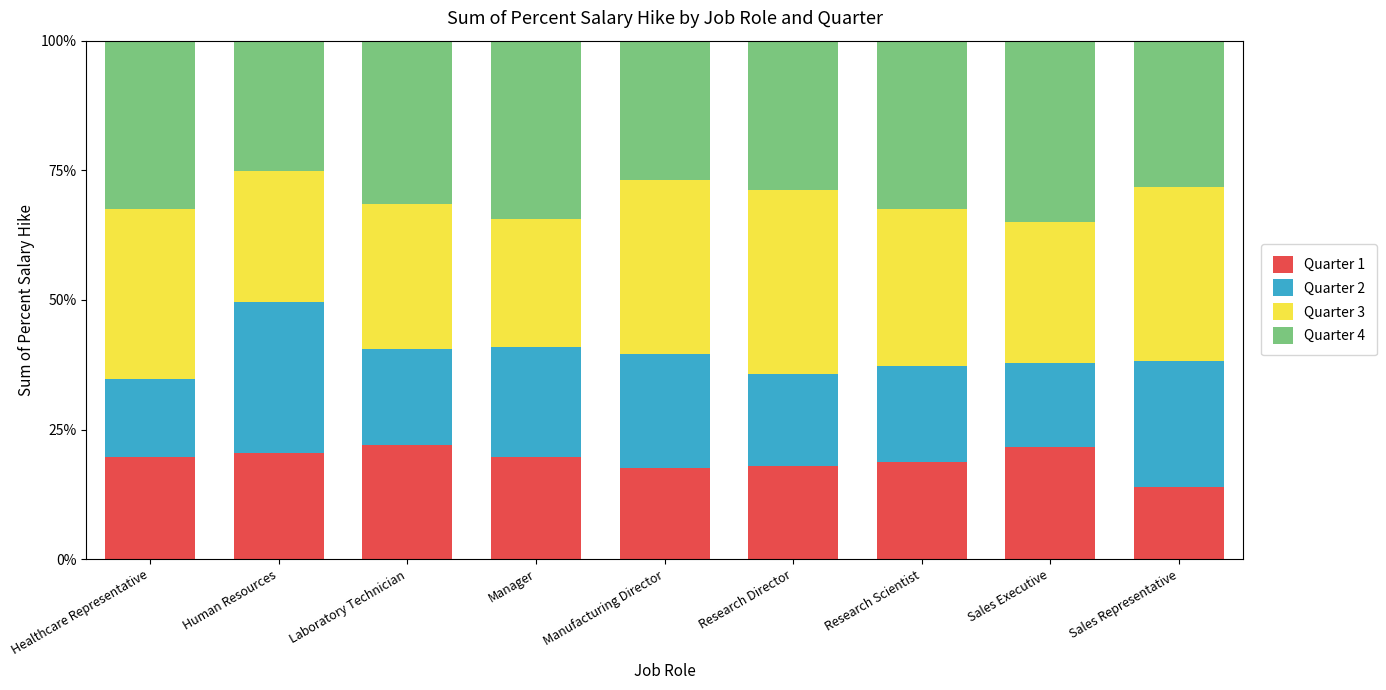

Does the chart contain stacked bars?

Yes